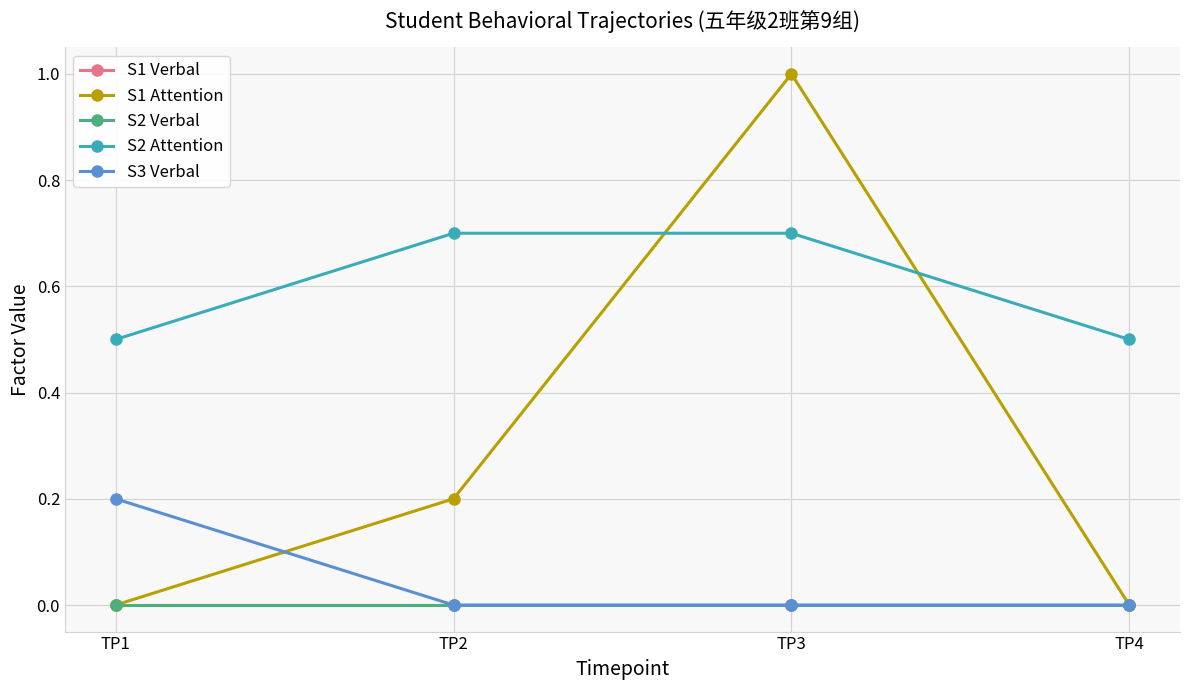

Which series has the largest total across all categories?

S2 Attention